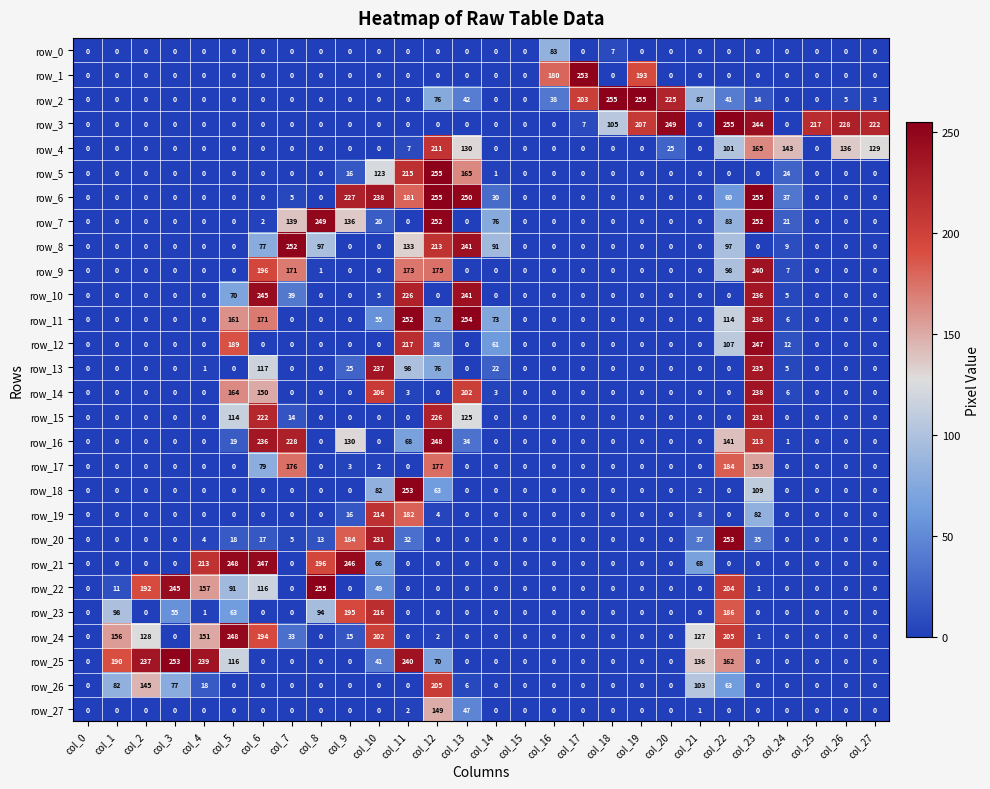

How many values in row_19 are above zero?

6